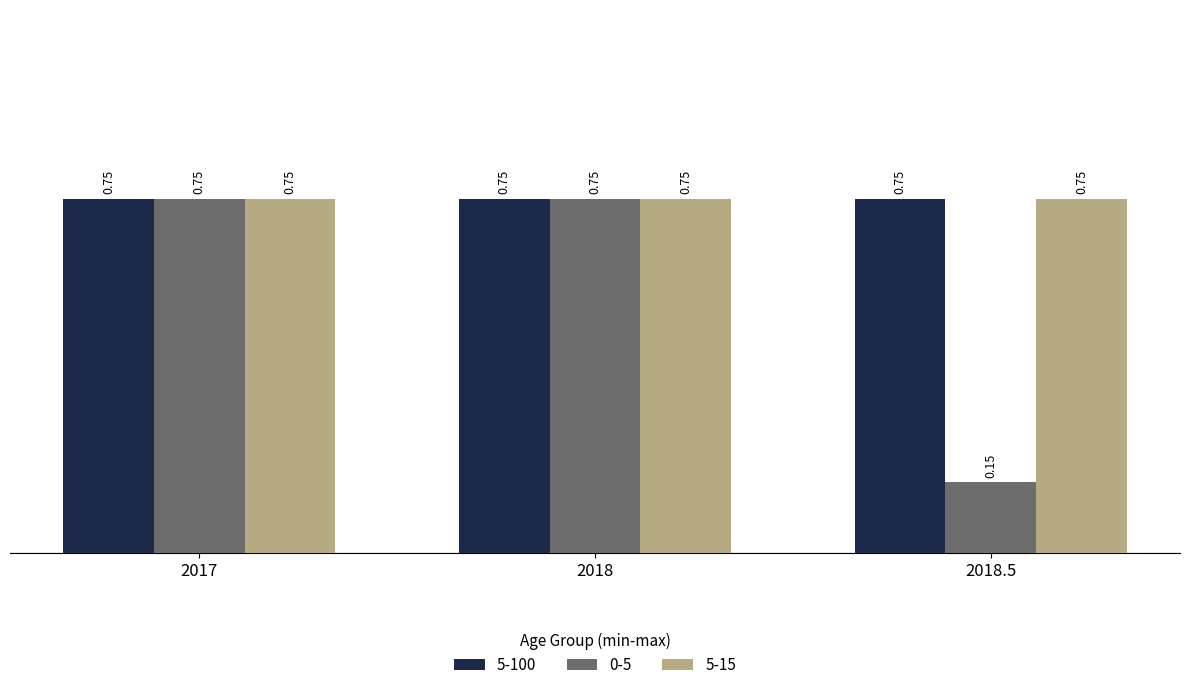

Which series changed the most between 2017 and 2018.5?

0-5